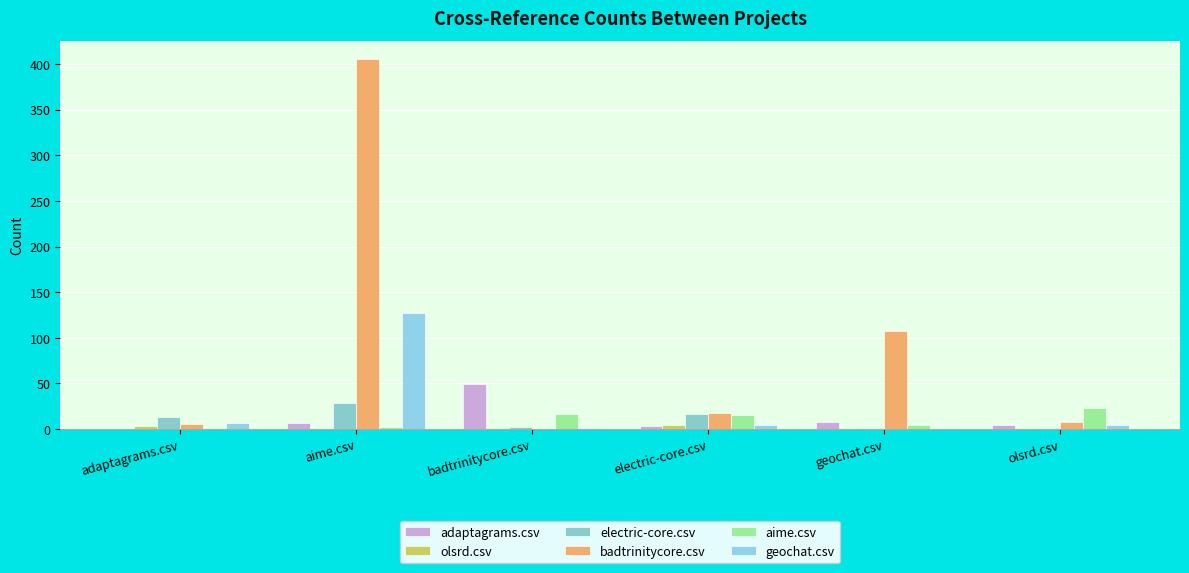

Are the bars grouped side by side (vs. stacked)?

Yes